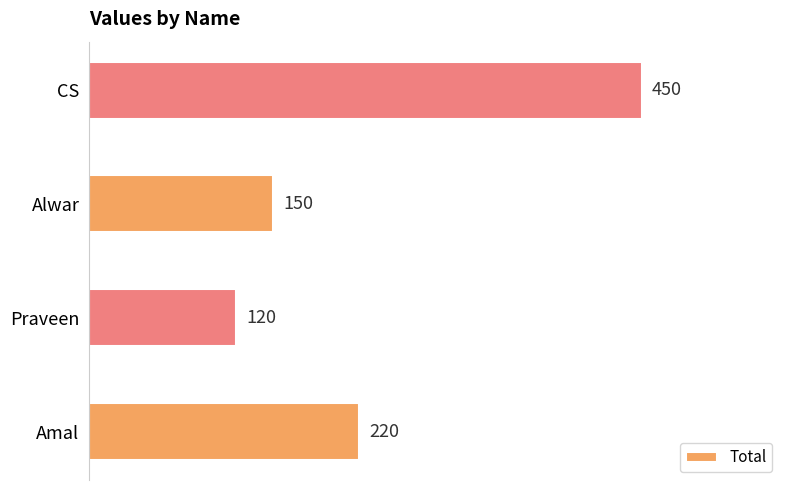

The chart shows a value of 245 at Alwar. True or false?

False